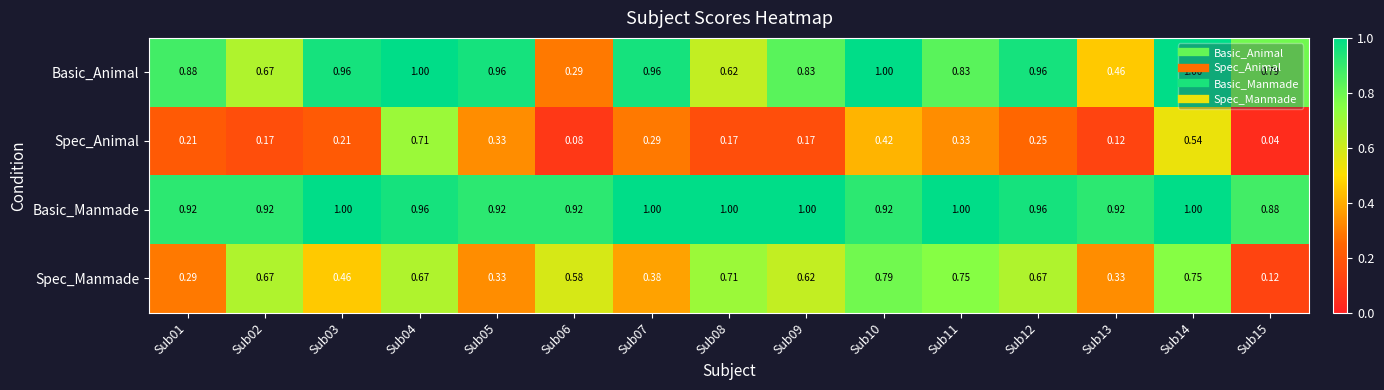

Is the value of Basic_Animal at Sub10 greater than the value of Spec_Animal at Sub14?

Yes